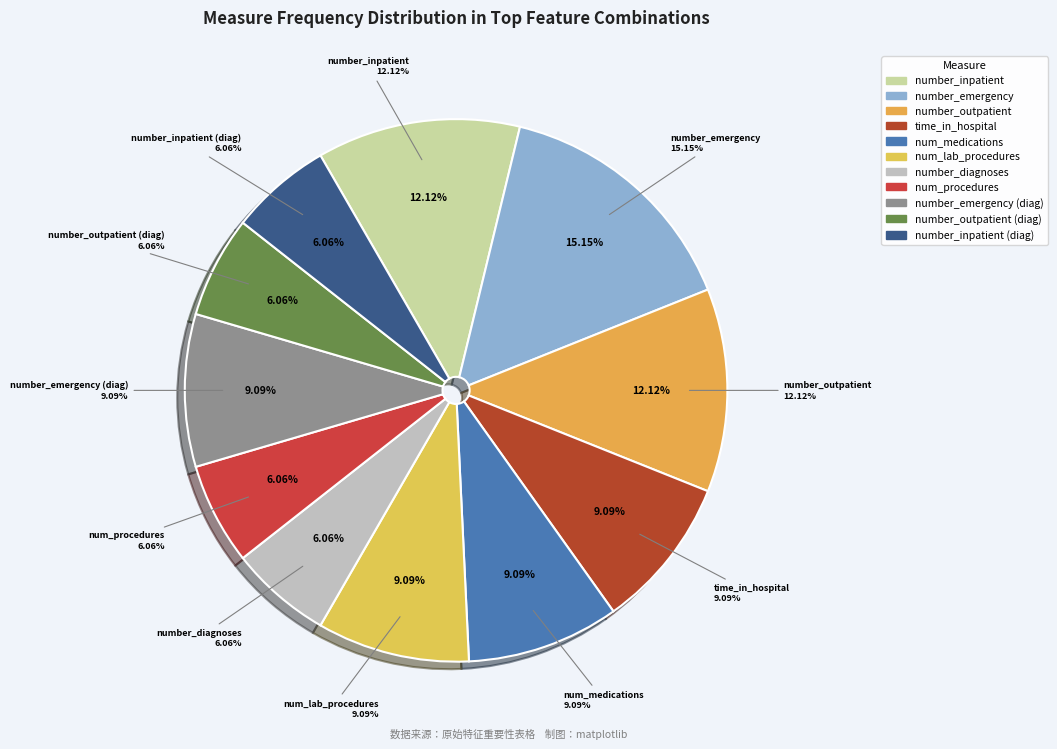

How much of the chart is everything except time_in_hospital?

90.9%